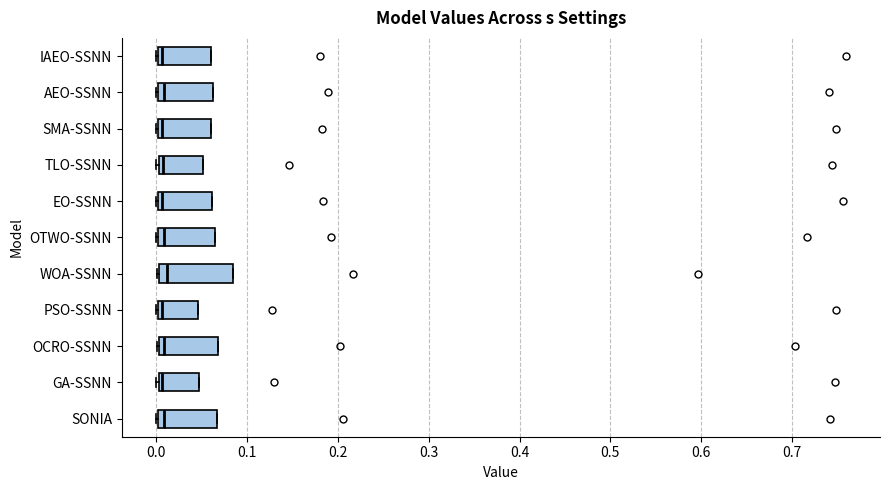

Comparing the boxes themselves (not the whiskers), which one is the widest?

WOA-SSNN